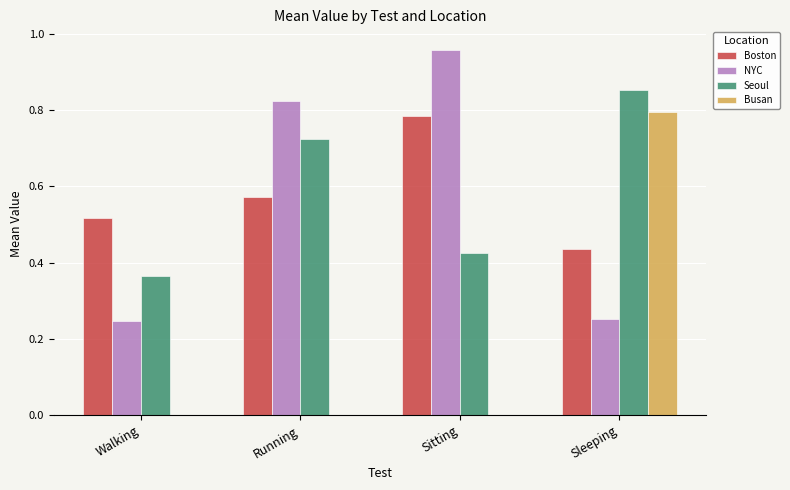

Is it true that Busan equals 0.5 at Sitting?

False